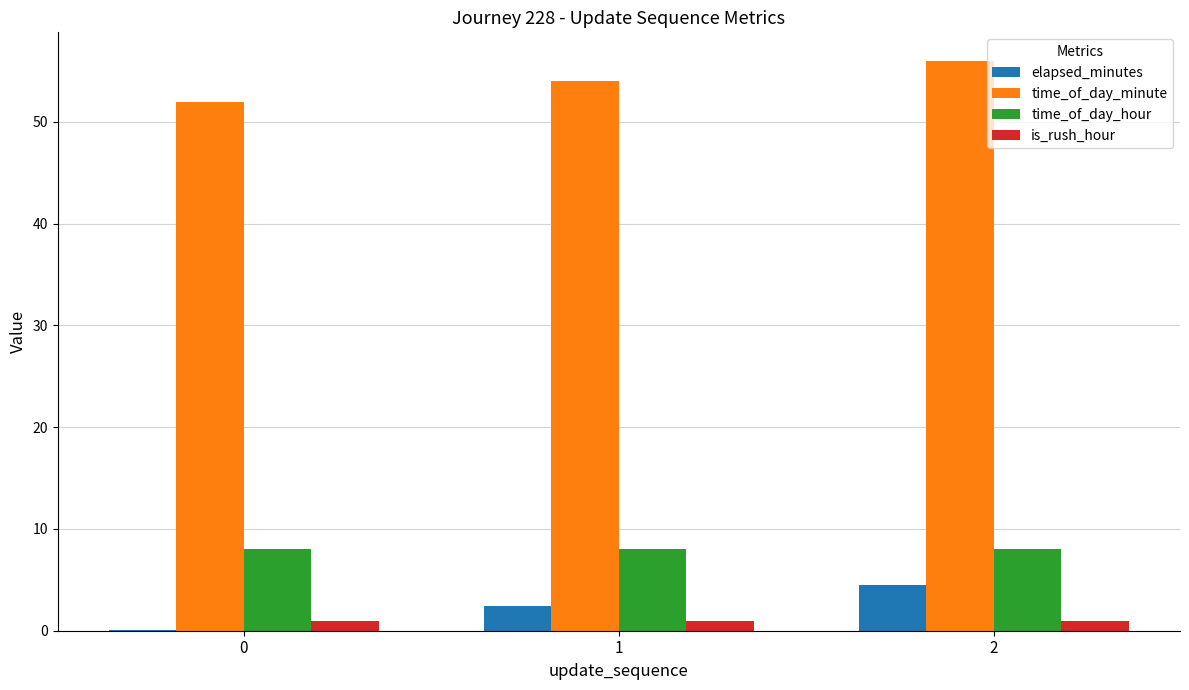

What is the sum of all time_of_day_minute values?

162.0